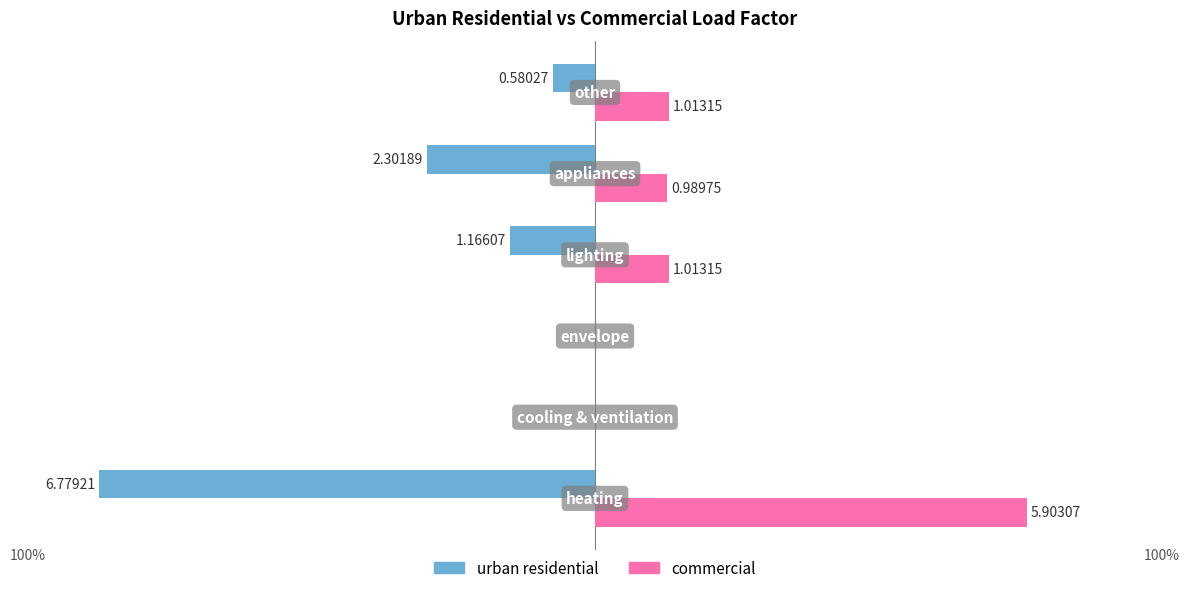

What is the difference between the maximum and minimum values in the commercial series?

5.9